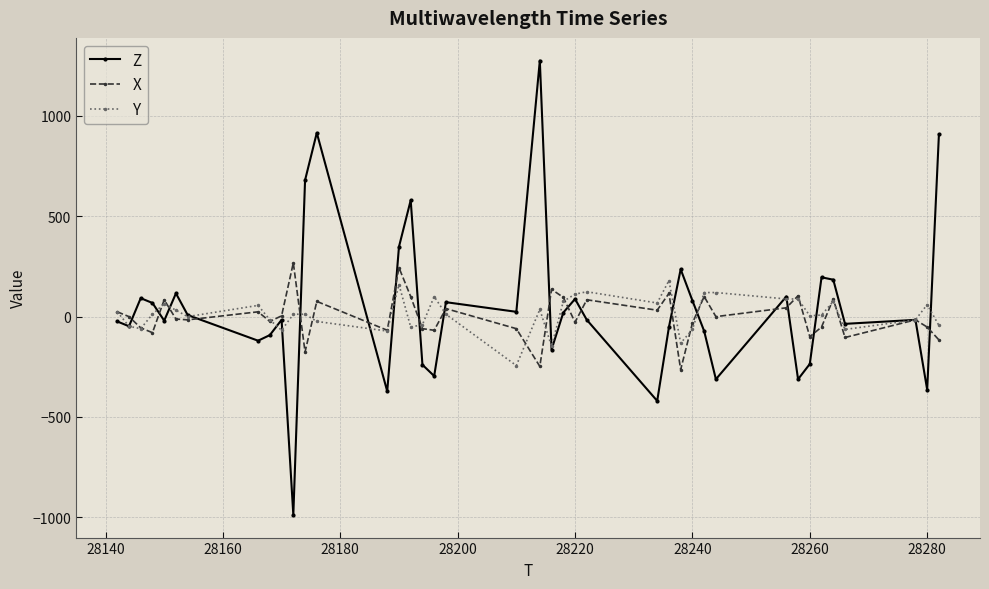

What is the greatest value displayed?

1276